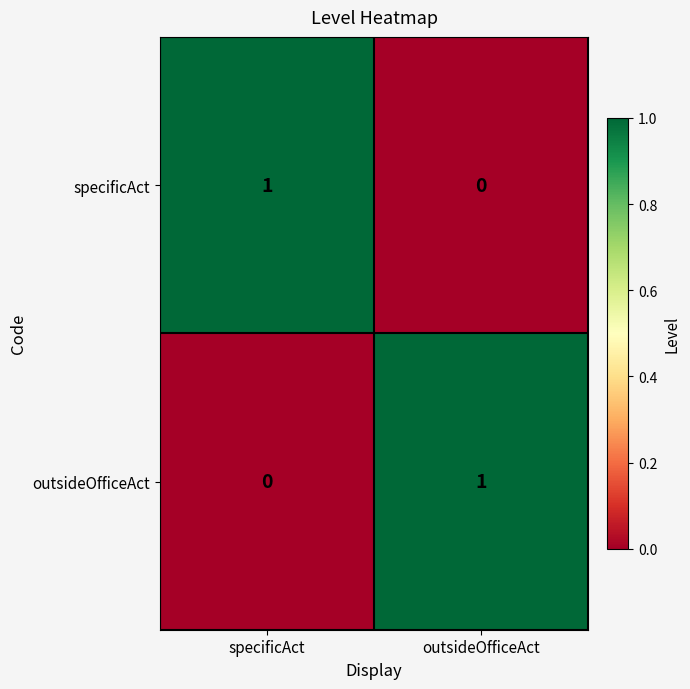

What is the spread (max minus min) of values at specificAct?

1